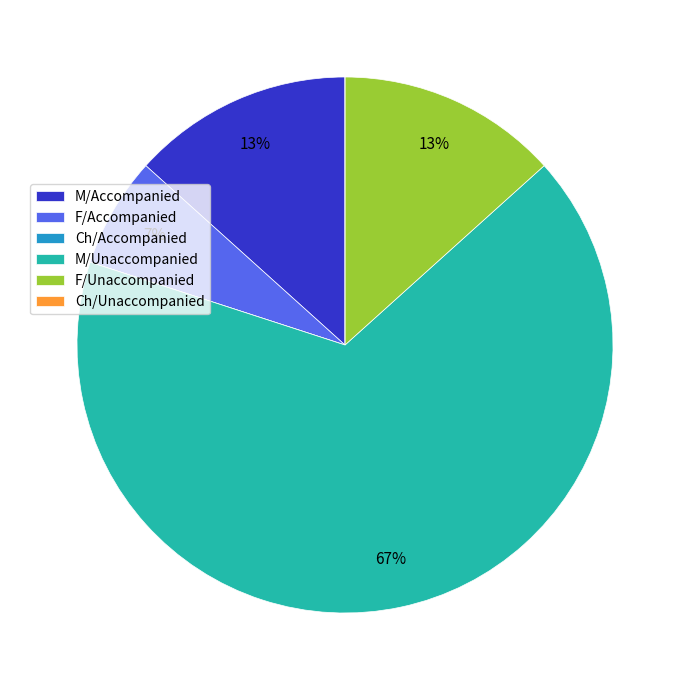

To the nearest percent, what is the combined percentage of M/Accompanied and F/Accompanied?

20%